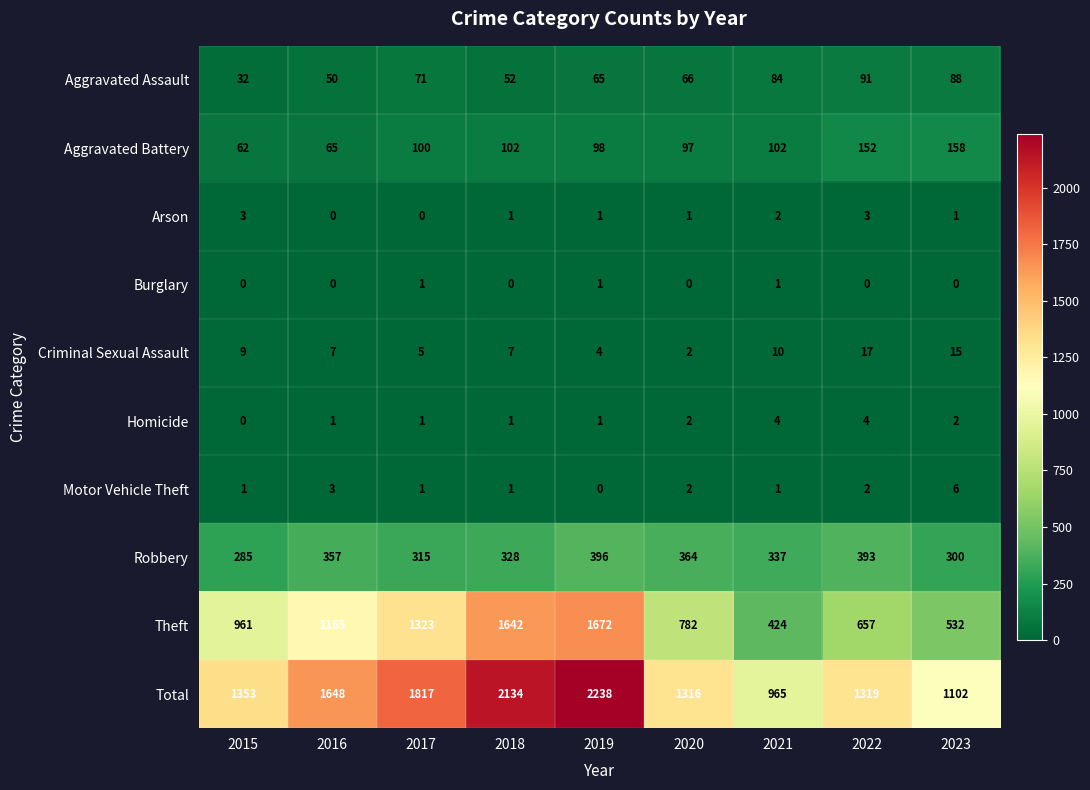

Which series has the largest total across all categories?

Total